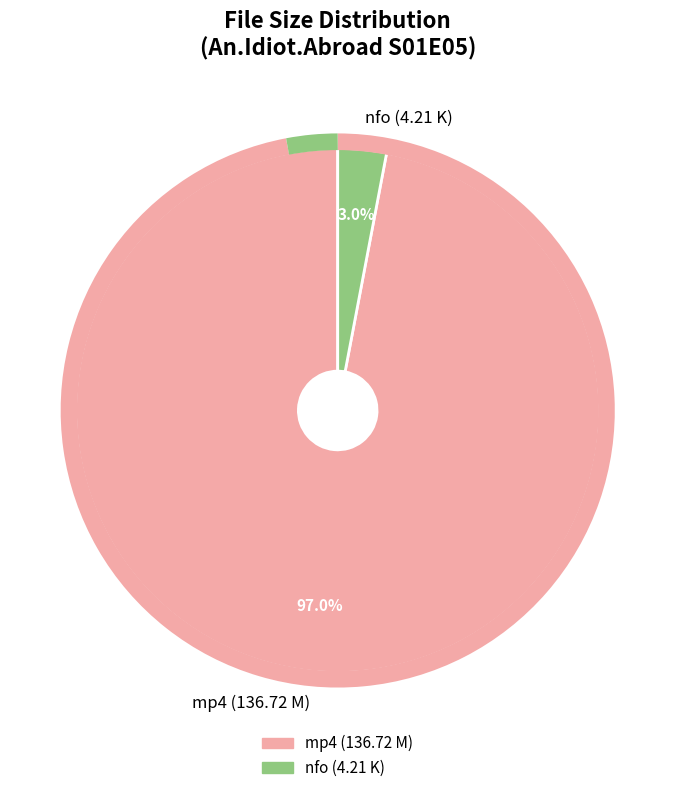

How many segments does this pie chart have?

2